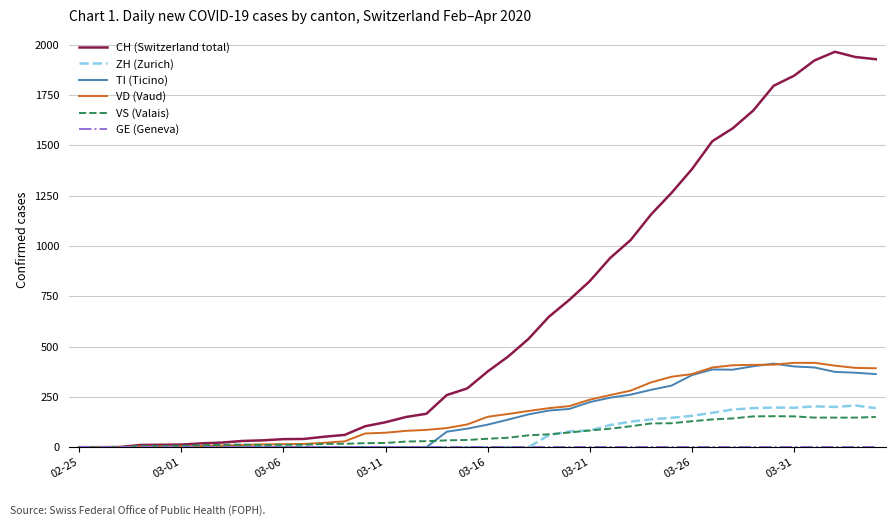

Which series has the largest range (max minus min)?

CH (Switzerland total)